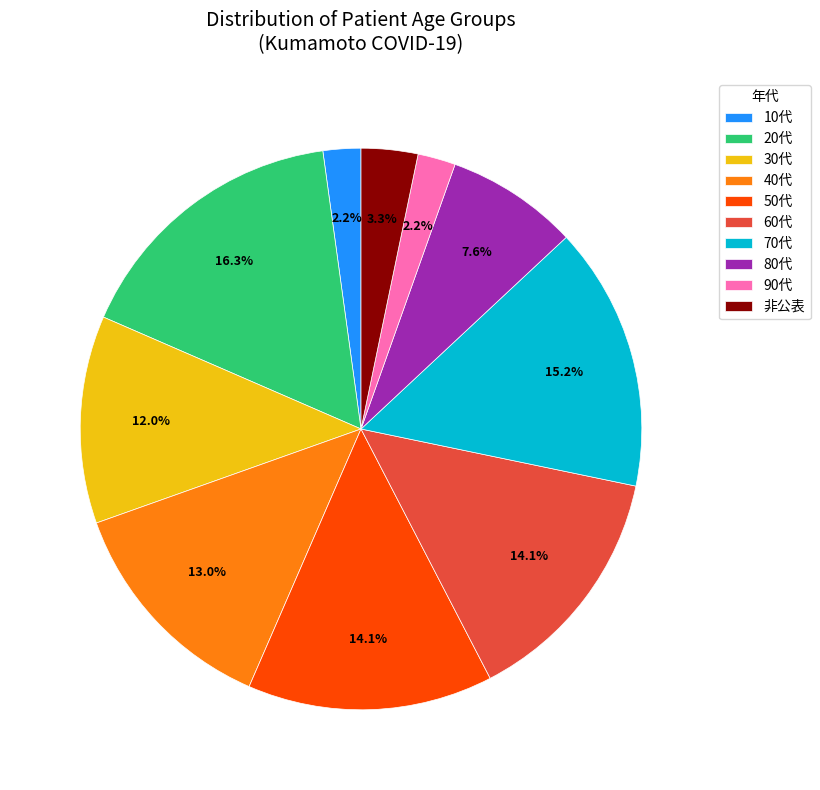

How many slices are in this pie chart?

10